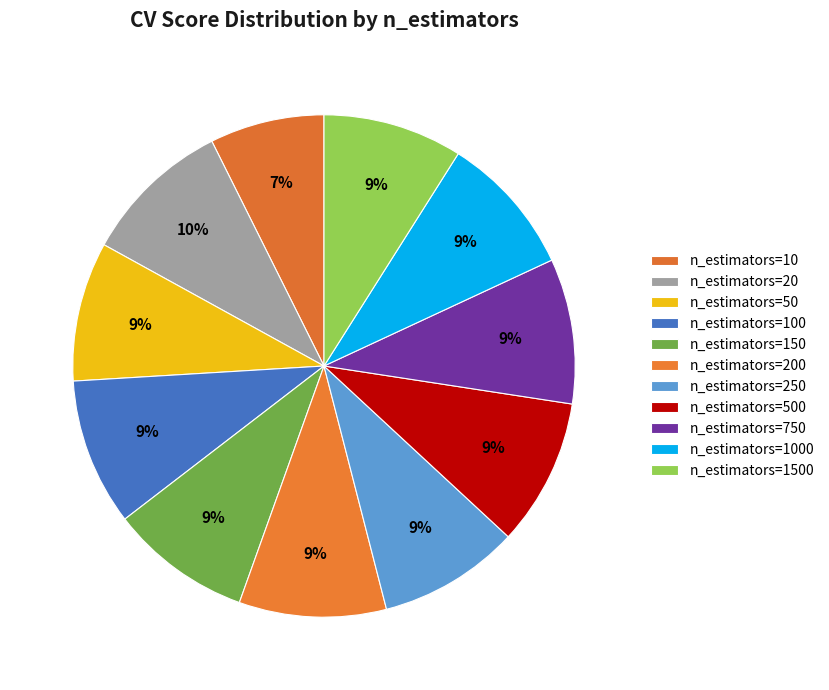

Is it true that n_estimators=1500 is 9% of the pie?

True